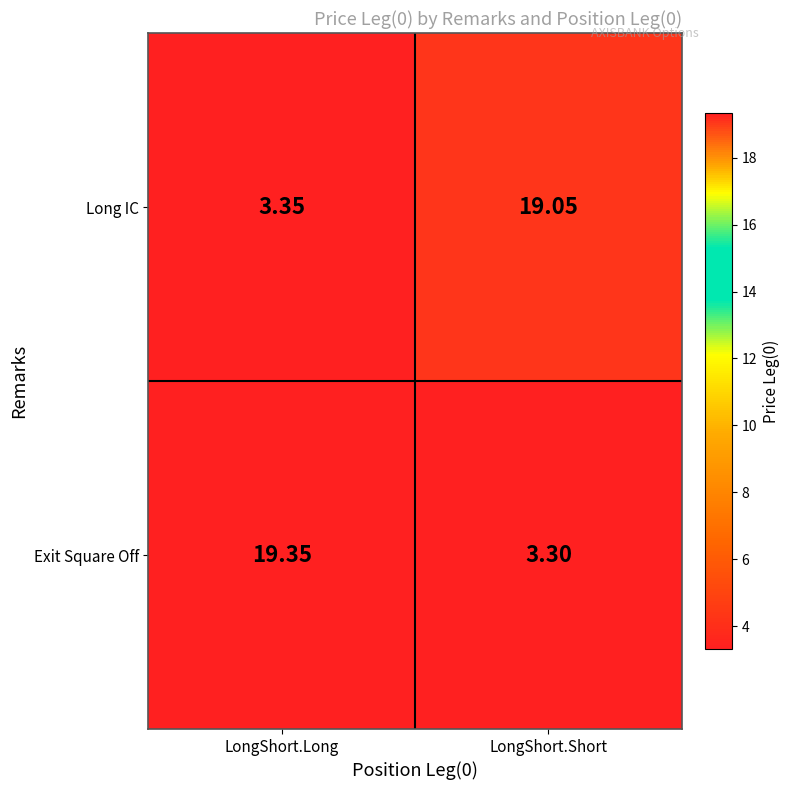

At which label is Exit Square Off closest to 11?

LongShort.Short